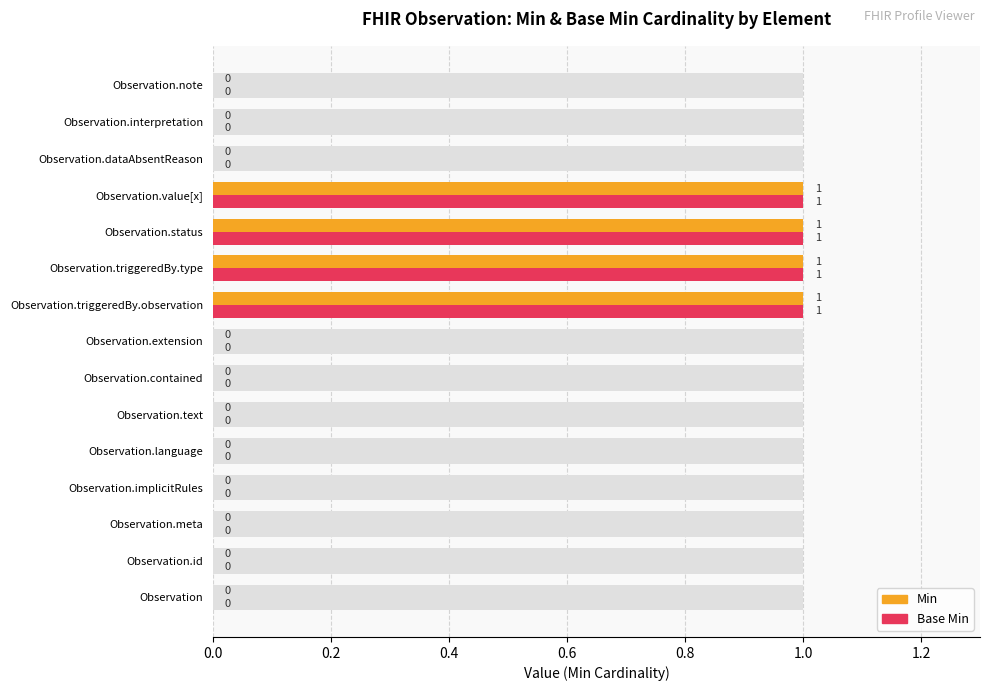

How many Base Min values are between 0 and 1?

15